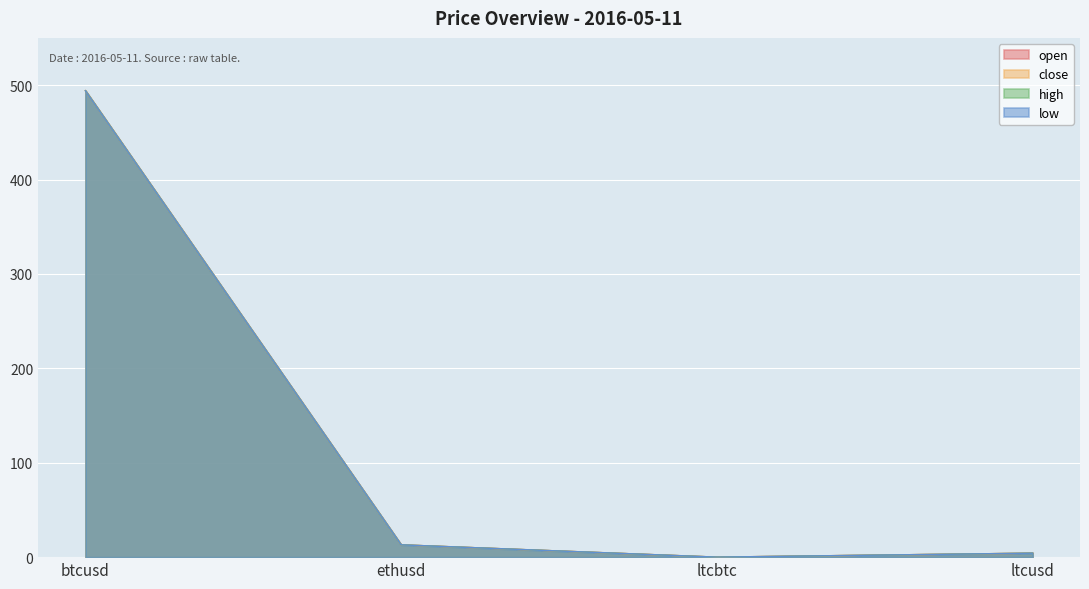

At how many categories does at least one series exceed 4?

3